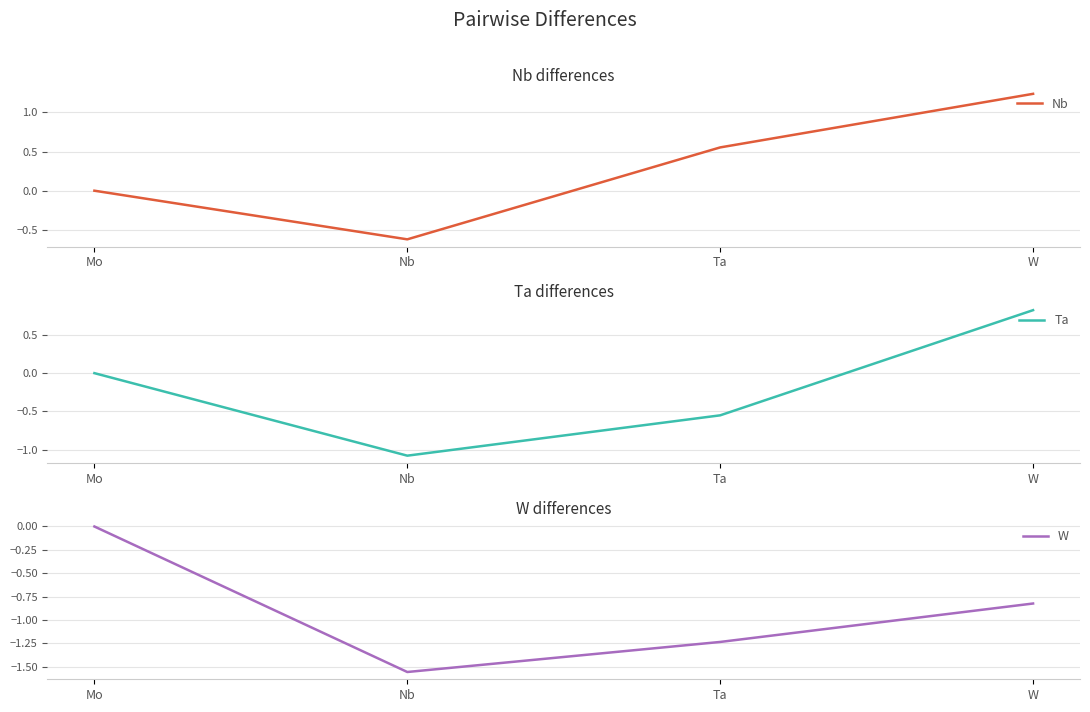

Reading left to right, list all the values displayed in this chart.

Nb: 0.0	-0.6	0.6	1.2
Ta: 0.0	-1.1	-0.6	0.8
W: 0.0	-1.6	-1.2	-0.8